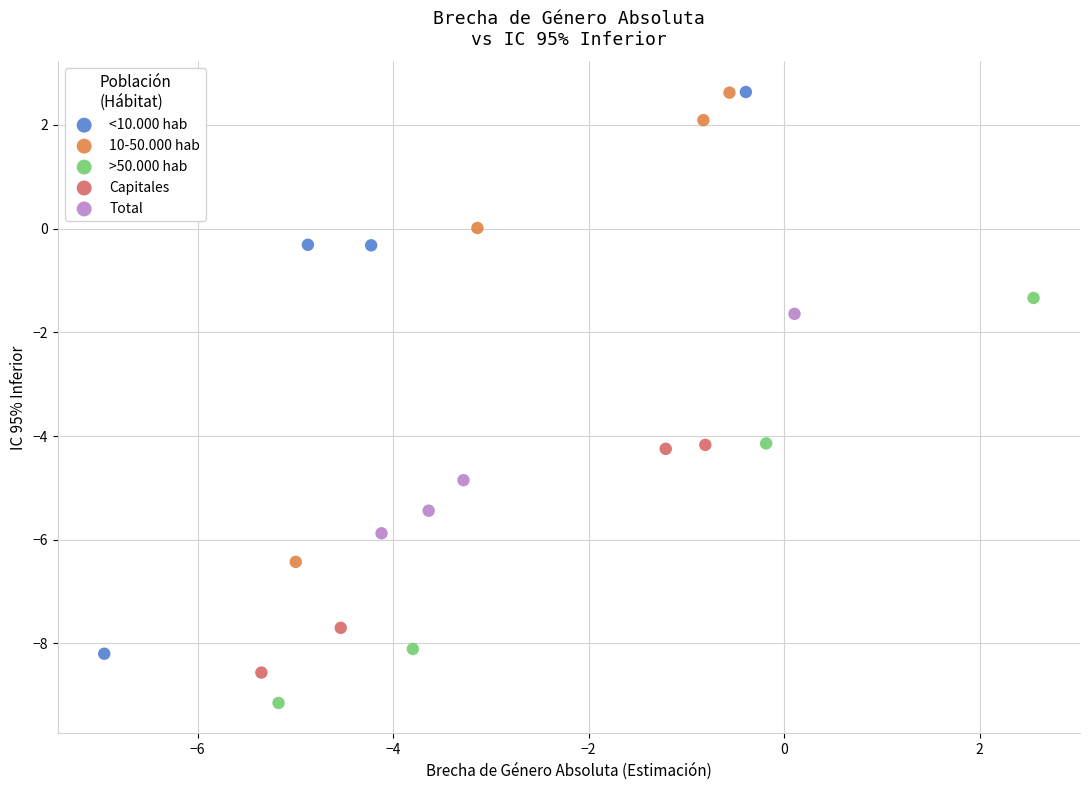

Which series reaches the minimum Y coordinate?

>50.000 hab